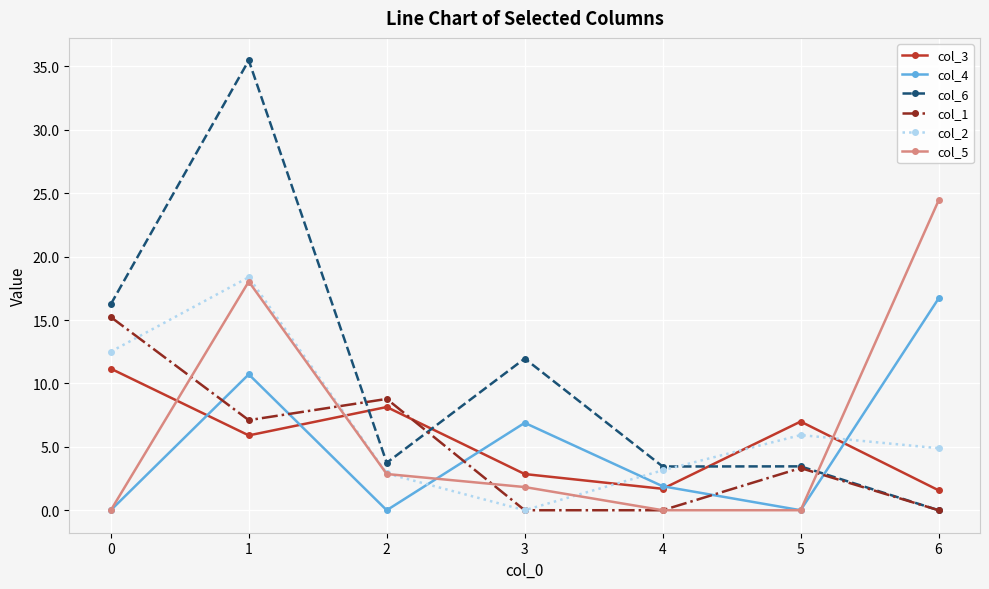

True or false: col_3 and col_2 intersect in this chart.

True